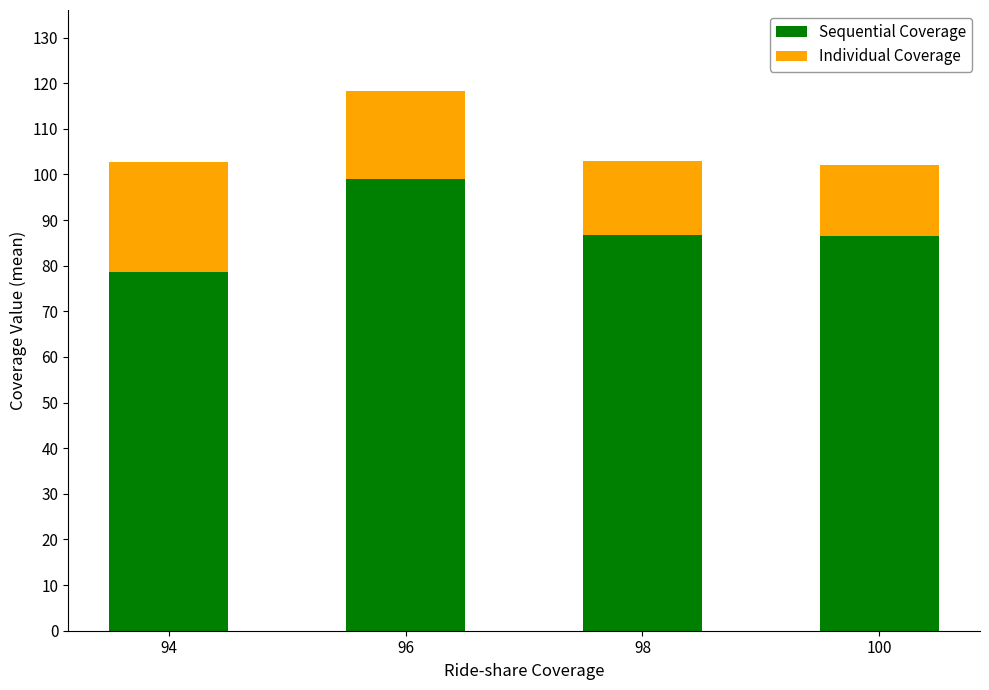

Which category has the highest value in the Sequential Coverage series?

96